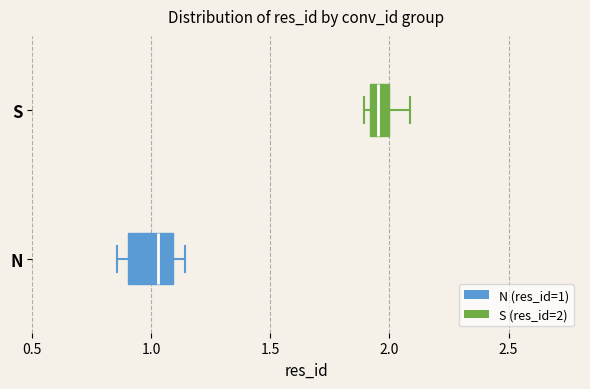

Comparing the boxes themselves (not the whiskers), which one is the widest?

N